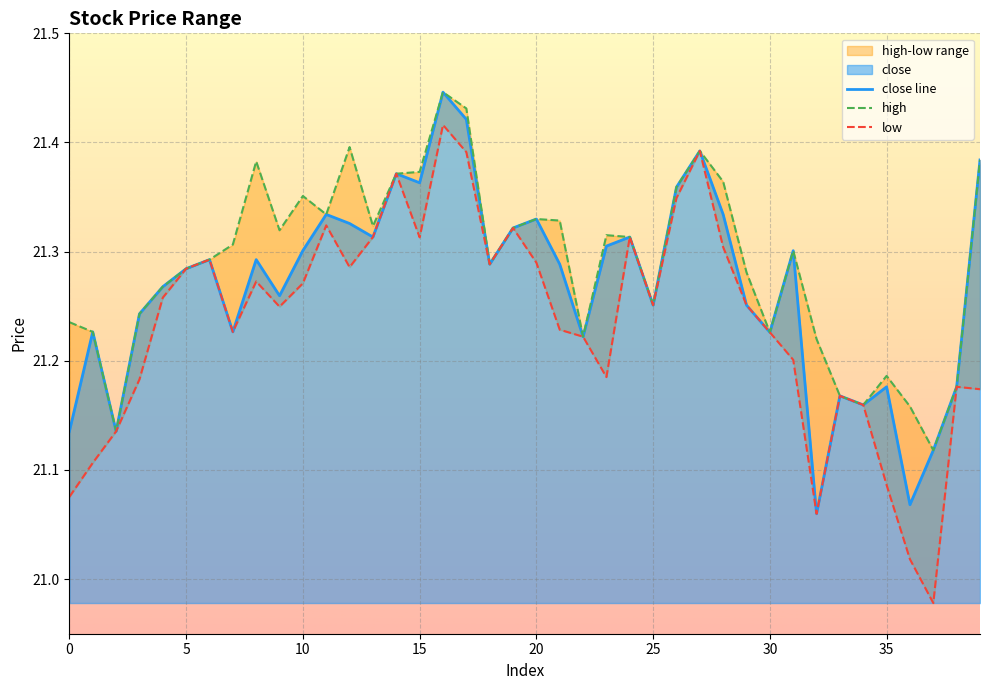

The low series shows 21.1 at 32. True or false?

True